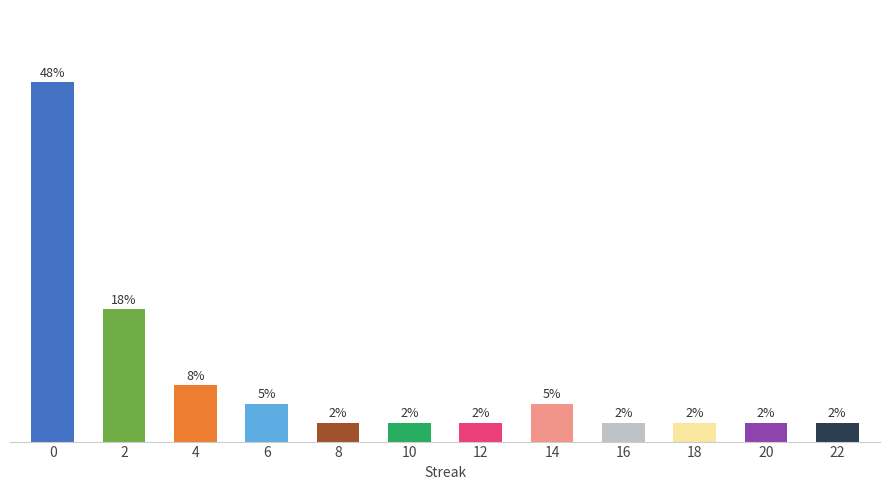

Does the chart contain any negative values?

No